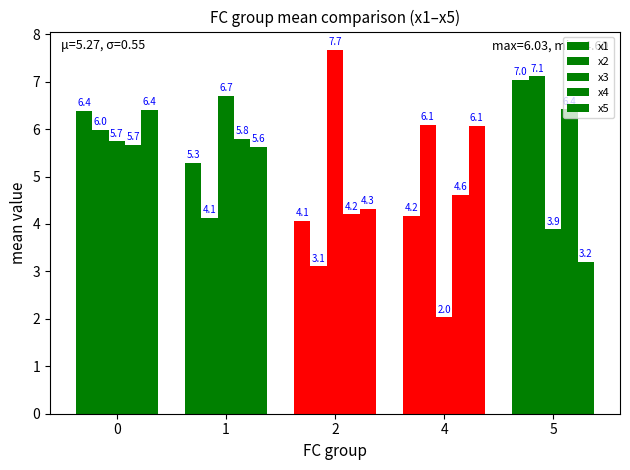

How many bars are there in each group?

5